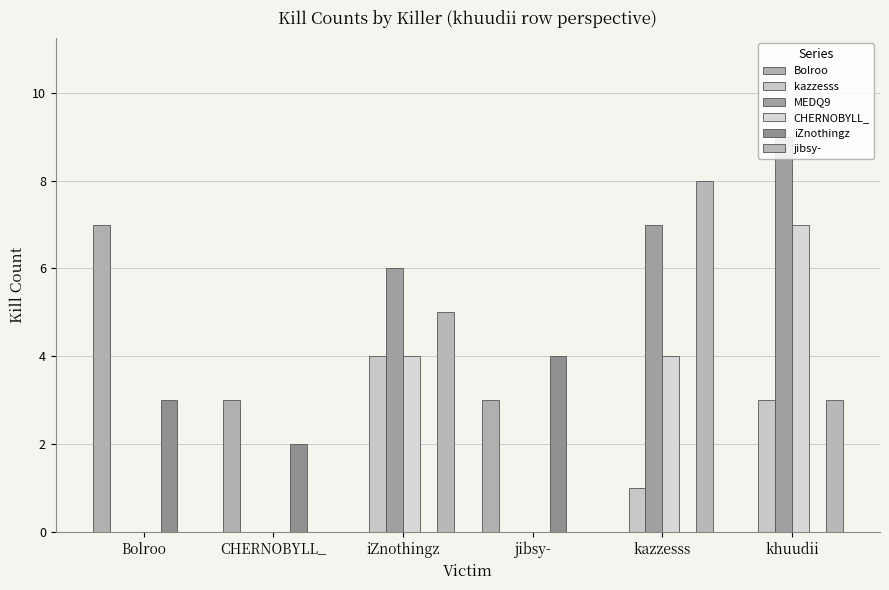

Reading right to left, what are all the values shown in this chart?

Bolroo: 0	0	3	0	3	7
kazzesss: 3	1	0	4	0	0
MEDQ9: 9	7	0	6	0	0
CHERNOBYLL_: 7	4	0	4	0	0
iZnothingz: 0	0	4	0	2	3
jibsy-: 3	8	0	5	0	0